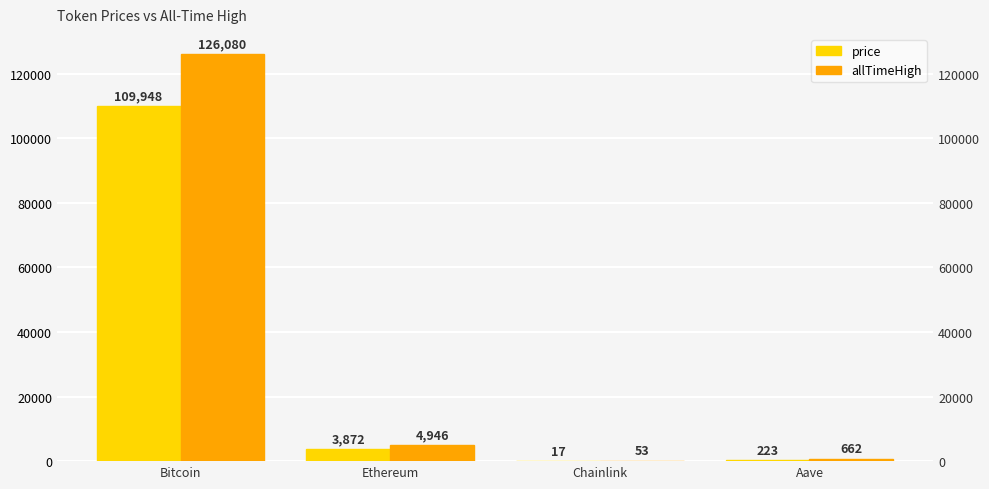

Read the price value at Bitcoin.

109948.0